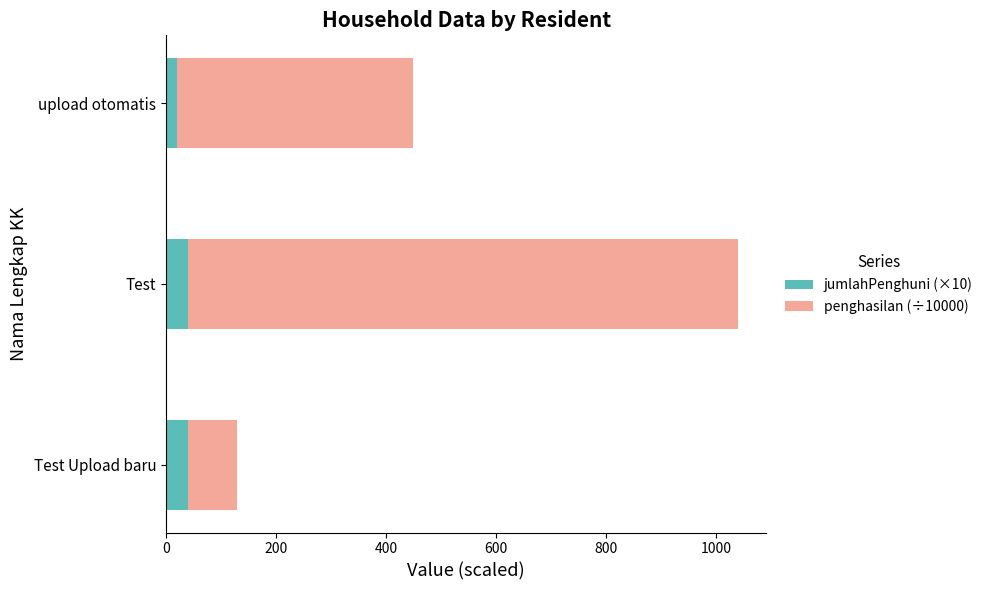

At which category is the sum across all series the highest?

Test